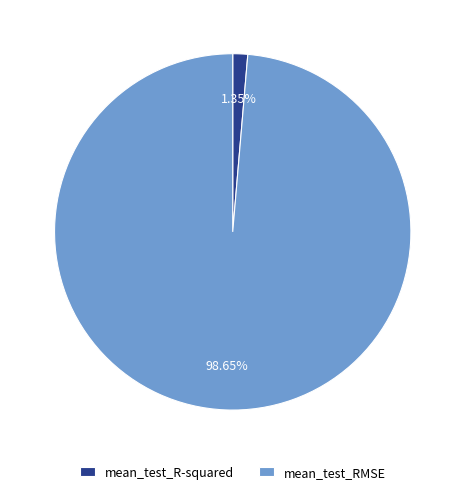

To the nearest percent, what is the difference between the mean_test_RMSE and mean_test_R-squared slice percentages?

97%